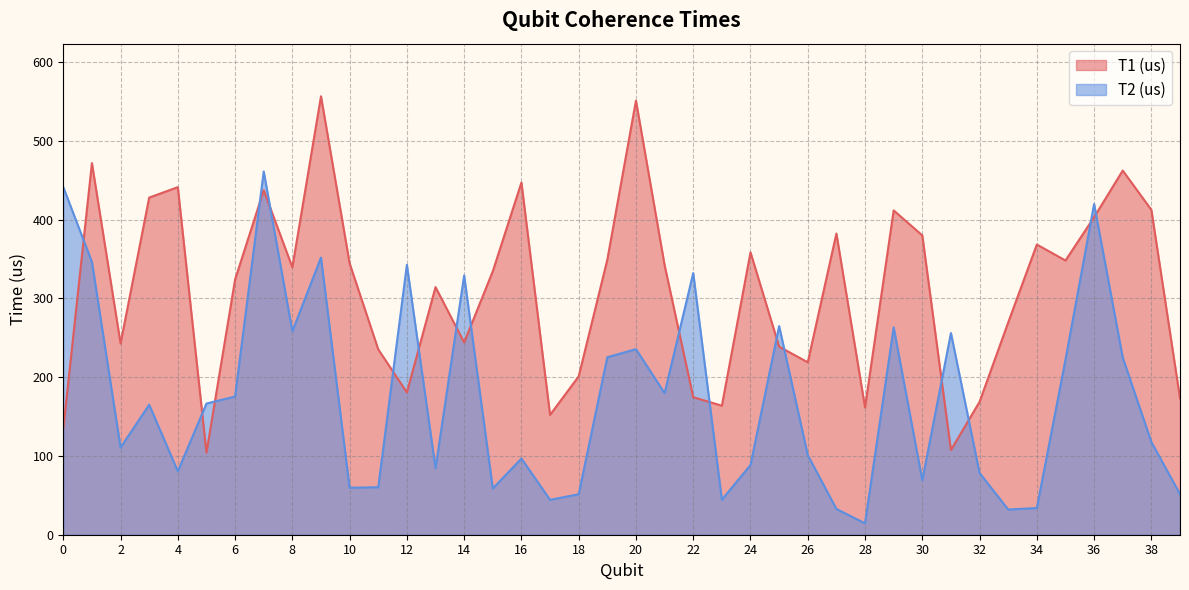

Which series ends up on top after the final intersection of T2 (us) and T1 (us)?

T1 (us)